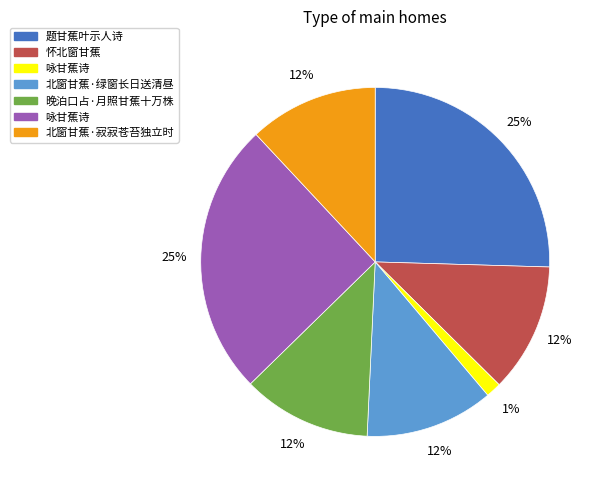

To the nearest percent, what is the average slice percentage?

14%